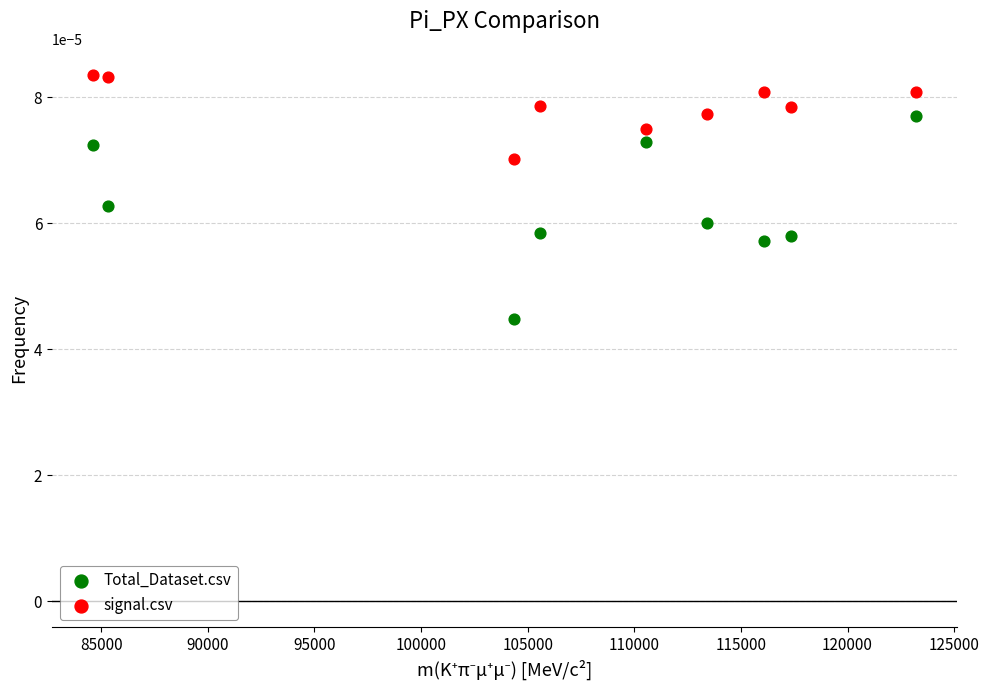

Which series has the widest spread of Y values?

Total_Dataset.csv